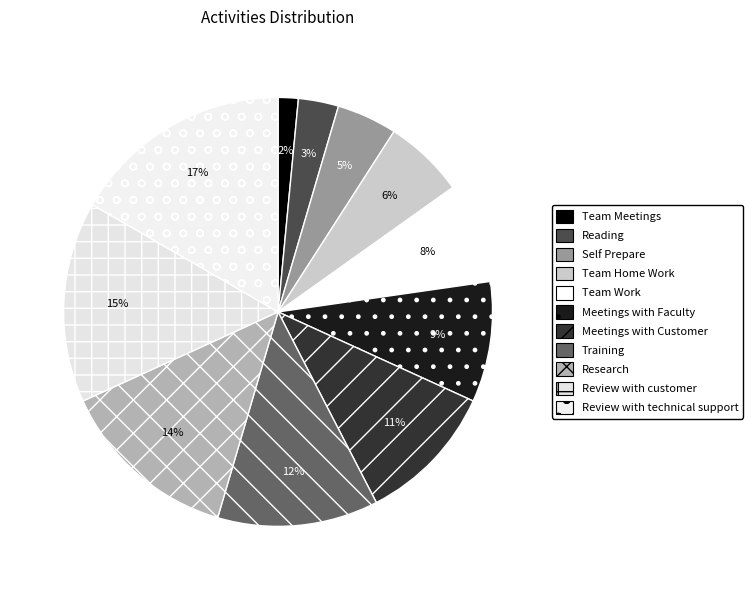

How many segments does this pie chart have?

11